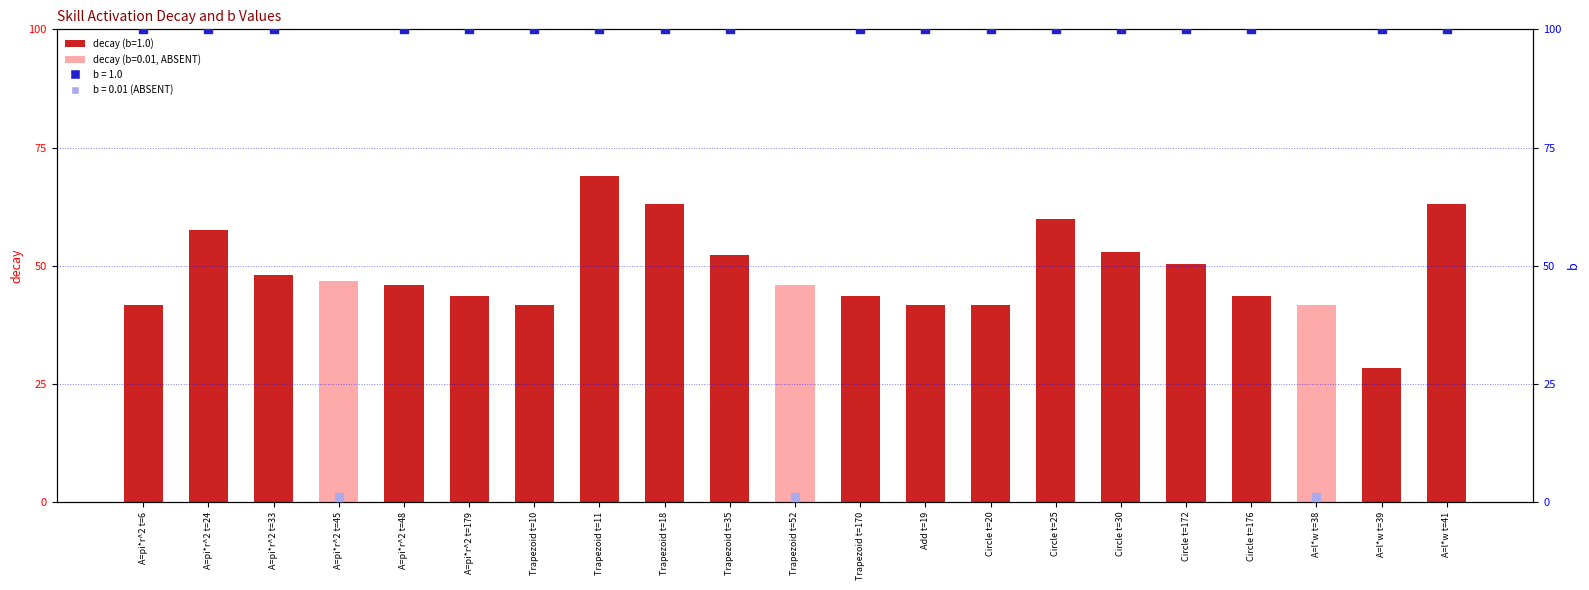

Between Circle t=172 and Circle t=176, which is larger?

Circle t=172